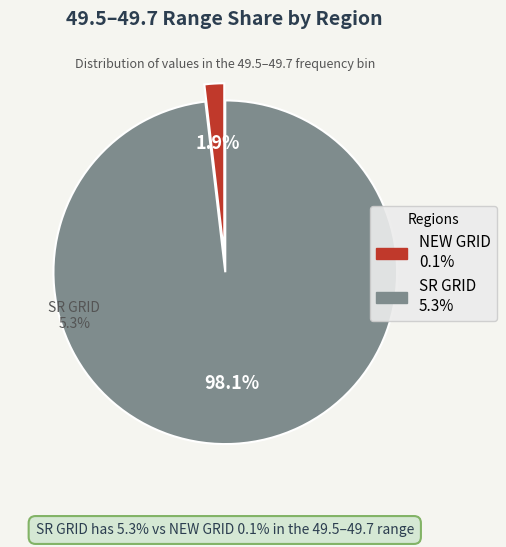

Which slice is the smallest?

NEW GRID